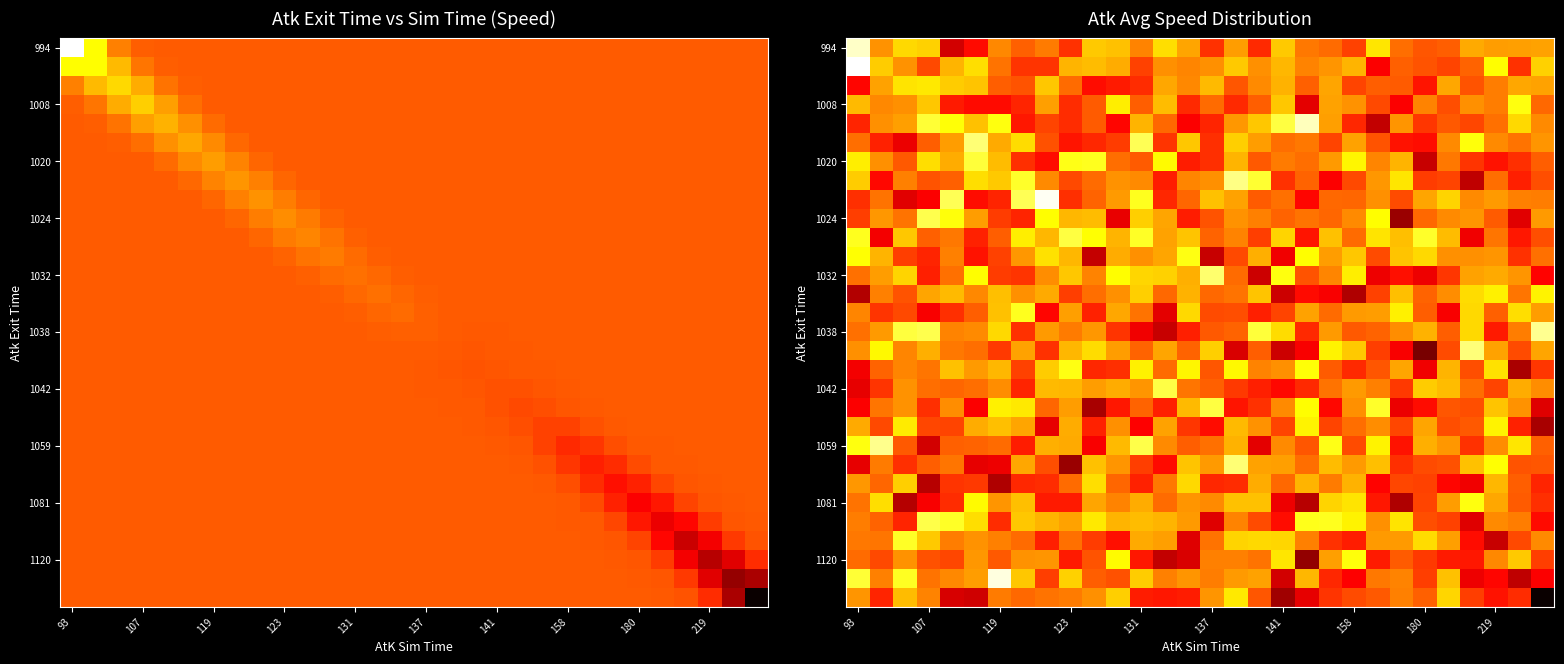

Reading left to right, transcribe all the data shown in this chart.

row_0: 18.9	14.7	15.9	15.8	11.4	12.4	14.5	13.9	14.3	13.1	15.7	15.5	14.4	16.0	15.0	13.1	14.9	12.9	15.7	14.3	14.1	13.3	16.2	14.1	13.7	13.8	15.1	14.9	15.0	15.0
row_1: 19.5	15.7	14.7	13.5	15.3	16.0	14.2	13.1	13.1	15.3	15.5	15.2	13.4	14.7	14.5	14.7	15.7	14.7	15.4	14.4	14.8	15.3	12.2	13.9	13.6	13.4	13.9	16.6	13.0	15.8
row_2: 12.3	15.0	16.1	16.2	15.7	15.6	13.8	13.7	15.6	14.1	12.4	12.6	13.0	15.1	14.6	15.4	13.7	14.6	15.3	13.9	15.0	13.4	13.8	13.8	12.6	15.1	13.6	14.4	15.1	15.0
row_3: 15.4	14.5	14.7	15.6	12.6	12.4	12.4	12.9	14.9	13.0	13.8	16.3	13.8	15.5	12.9	14.0	12.9	13.8	15.6	11.8	15.0	14.7	13.5	12.2	14.5	13.6	14.7	14.4	16.8	14.0
row_4: 12.8	14.7	15.0	17.2	16.7	15.5	16.7	12.6	13.4	13.0	13.8	12.3	15.3	14.0	12.1	12.8	14.8	15.6	17.3	18.7	15.0	12.9	11.2	14.7	13.1	13.7	13.4	14.1	15.9	14.6
row_5: 14.1	12.8	11.9	13.8	14.9	17.9	15.1	16.0	13.6	12.6	12.9	13.3	17.5	13.1	15.6	13.0	15.7	14.9	14.1	14.3	13.4	15.0	13.7	12.5	12.4	14.6	16.7	14.6	14.2	14.8
row_6: 16.3	14.7	13.7	16.0	15.2	17.2	15.4	13.0	12.4	16.8	16.9	14.1	13.8	16.5	12.7	13.0	15.3	13.8	14.3	14.1	14.9	16.5	14.5	15.3	11.3	14.3	13.1	12.5	13.0	13.8
row_7: 15.7	12.4	14.4	13.6	13.9	16.0	15.7	17.1	14.6	13.4	14.0	14.7	14.6	12.7	14.5	14.7	18.1	17.2	13.1	13.9	12.2	13.5	14.8	16.2	13.3	13.4	11.1	14.1	12.8	13.6
row_8: 13.0	14.2	11.7	12.1	17.5	12.4	12.9	17.6	19.4	13.0	13.9	14.9	16.9	12.9	14.0	15.5	15.0	13.8	14.1	12.3	14.0	13.9	14.7	13.5	15.1	15.9	14.6	14.9	14.4	14.3
row_9: 13.3	14.8	14.2	17.5	16.7	14.9	13.2	12.8	16.6	15.4	15.5	11.8	15.8	15.0	12.7	13.6	14.7	14.4	13.9	14.2	14.0	14.6	16.6	10.5	14.0	14.6	14.8	13.8	11.7	14.8
row_10: 16.9	12.0	15.6	13.9	14.3	12.8	13.8	16.3	15.4	17.3	16.6	15.3	17.0	15.0	15.6	13.9	14.4	13.3	15.8	12.6	15.5	14.1	16.1	15.5	17.1	15.4	12.0	14.2	12.6	13.6
row_11: 16.6	15.3	13.3	12.8	14.4	12.5	13.3	14.8	16.1	15.4	11.2	15.2	14.7	15.0	16.8	11.3	13.5	15.2	12.0	16.6	14.9	15.6	13.5	15.6	16.0	14.7	14.7	14.8	13.1	14.1
row_12: 14.1	14.9	15.8	12.8	14.2	16.6	13.2	13.1	14.7	15.6	14.4	16.6	15.9	15.8	15.2	17.8	14.0	11.3	16.8	13.7	14.5	16.3	11.9	12.5	11.9	13.2	15.0	15.1	14.8	12.2
row_13: 10.9	14.4	13.6	15.0	15.4	14.6	15.5	14.7	15.1	13.3	14.1	14.7	15.8	14.0	15.3	14.0	14.2	15.6	11.4	12.4	12.1	10.8	13.3	15.5	13.9	14.6	16.0	16.3	14.2	16.4
row_14: 14.5	13.1	13.5	12.1	13.0	13.8	15.6	16.9	12.3	14.9	12.8	15.1	14.2	11.8	15.9	13.5	13.6	12.7	13.4	15.0	14.1	14.8	14.9	16.3	13.8	12.1	15.9	13.9	16.0	14.9
row_15: 14.2	14.9	17.3	17.5	14.5	14.6	16.0	13.1	14.8	14.3	14.8	13.1	12.0	11.3	12.8	13.7	13.9	17.2	16.0	12.9	14.9	13.7	13.9	14.6	15.3	13.8	15.9	12.6	14.4	18.2
row_16: 14.7	16.5	14.5	15.2	14.3	14.1	13.2	15.0	13.1	15.3	16.0	14.9	13.9	15.0	13.9	15.8	11.6	13.8	11.3	12.1	16.4	15.7	13.3	12.1	9.9	13.5	18.0	15.0	13.5	15.0
row_17: 12.0	13.9	14.5	14.2	15.5	14.9	15.4	13.3	15.7	16.8	12.9	13.0	16.4	14.1	16.5	13.7	16.5	14.5	14.7	16.7	13.8	12.9	13.7	15.0	12.0	15.3	13.5	16.1	10.8	13.2
row_18: 11.8	13.1	14.7	14.1	14.0	14.1	14.7	12.8	15.4	15.3	14.9	15.2	14.8	17.4	14.2	13.9	13.2	12.7	12.4	12.9	14.2	14.8	14.4	13.2	15.7	15.5	14.1	13.4	15.2	14.6
row_19: 12.2	14.2	14.7	13.0	14.6	12.2	16.4	16.2	14.0	14.9	10.7	12.6	13.9	12.7	15.4	17.3	12.6	13.1	14.6	16.6	12.4	14.7	17.1	11.9	12.4	13.7	13.6	15.6	14.7	11.7
row_20: 15.1	13.5	16.3	13.4	13.4	15.2	15.5	15.0	11.8	15.2	12.8	14.7	12.2	15.0	13.1	12.4	15.4	14.7	13.4	16.4	13.4	14.1	14.6	13.4	15.1	13.5	13.7	16.4	12.8	10.7
row_21: 16.8	18.2	13.7	11.4	13.9	13.9	14.1	12.7	15.2	15.1	12.1	15.4	17.4	14.6	13.8	14.1	15.3	11.8	14.6	13.7	16.8	13.5	16.4	12.5	15.2	14.8	13.0	14.6	16.2	13.9
row_22: 11.8	14.3	13.0	13.8	14.2	11.8	11.9	15.1	13.6	10.5	15.5	14.8	13.3	12.4	15.6	14.9	17.9	15.0	14.9	14.1	15.5	14.8	15.5	13.0	13.5	13.6	15.5	16.6	13.7	13.7
row_23: 14.8	14.0	15.8	11.0	13.1	13.2	10.9	12.9	13.0	14.0	16.0	14.0	12.8	14.3	15.9	12.9	13.0	15.2	14.0	15.3	14.3	15.2	12.3	13.4	13.3	12.3	12.0	15.4	13.8	12.8
row_24: 14.2	16.0	10.9	12.1	13.0	16.5	14.8	15.5	12.6	12.7	15.0	14.4	15.2	14.1	14.8	14.6	15.5	15.6	11.9	11.0	15.8	16.1	12.6	10.9	13.4	14.9	16.8	15.1	13.8	13.0
row_25: 14.4	13.9	12.8	17.4	17.0	16.1	13.0	15.6	15.3	15.0	16.2	15.3	15.5	15.3	14.9	11.7	14.5	13.5	12.4	16.9	16.9	16.4	14.7	16.1	13.6	13.3	11.7	14.6	14.4	12.4
row_26: 14.3	14.2	17.0	15.7	14.4	14.7	14.4	14.0	12.7	14.1	13.2	12.5	15.1	14.9	11.7	14.2	15.8	15.9	15.9	14.4	13.1	12.7	14.9	14.9	16.0	15.0	12.4	11.3	13.5	14.6
row_27: 14.0	13.5	14.7	13.6	13.4	14.8	13.7	14.7	14.8	12.6	13.6	16.5	12.6	11.2	11.6	14.4	14.4	14.2	16.2	10.3	14.9	16.7	12.7	13.8	13.2	12.6	12.6	14.6	15.7	13.3
row_28: 17.2	14.4	17.0	14.2	14.5	14.9	19.1	15.6	13.3	15.8	13.8	13.6	15.7	14.4	14.8	14.4	14.9	15.0	11.4	15.3	12.9	12.2	14.3	14.5	13.3	15.5	11.9	12.3	11.1	12.2
row_29: 14.8	12.8	15.4	14.4	11.5	11.4	14.3	14.0	14.2	14.3	14.7	15.8	12.7	12.6	12.7	14.8	16.2	13.7	10.6	11.8	13.1	13.5	13.7	14.4	13.9	15.9	13.3	12.5	13.0	8.0